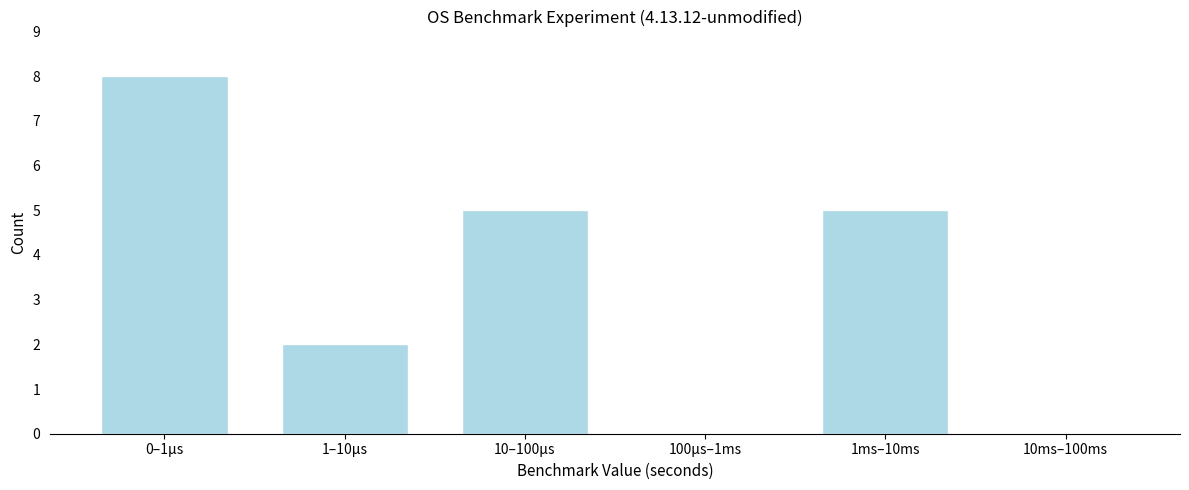

Reading left to right, what are all the values shown in this chart?

0–1µs=8	1–10µs=2	10–100µs=5	100µs–1ms=0	1ms–10ms=5	10ms–100ms=0